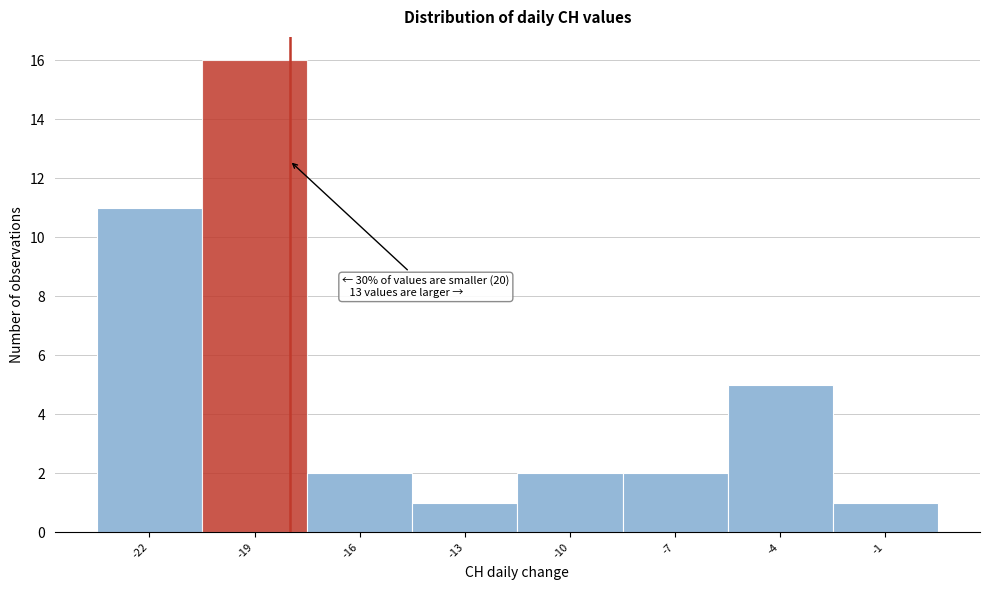

Reading left to right, extract all data points from this chart.

-22=11	-19=16	-16=2	-13=1	-10=2	-7=2	-4=5	-1=1